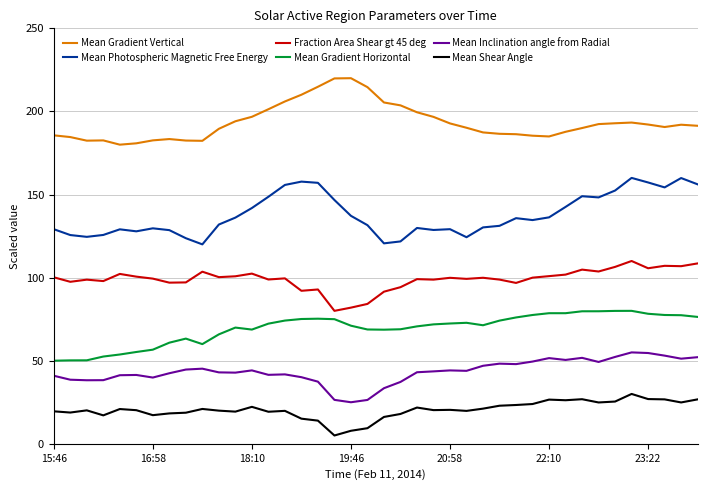

Rank the series by their maximum value, from lowest to highest.

Mean Shear Angle, Mean Inclination angle from Radial, Mean Gradient Horizontal, Fraction Area Shear gt 45 deg, Mean Photospheric Magnetic Free Energy, Mean Gradient Vertical